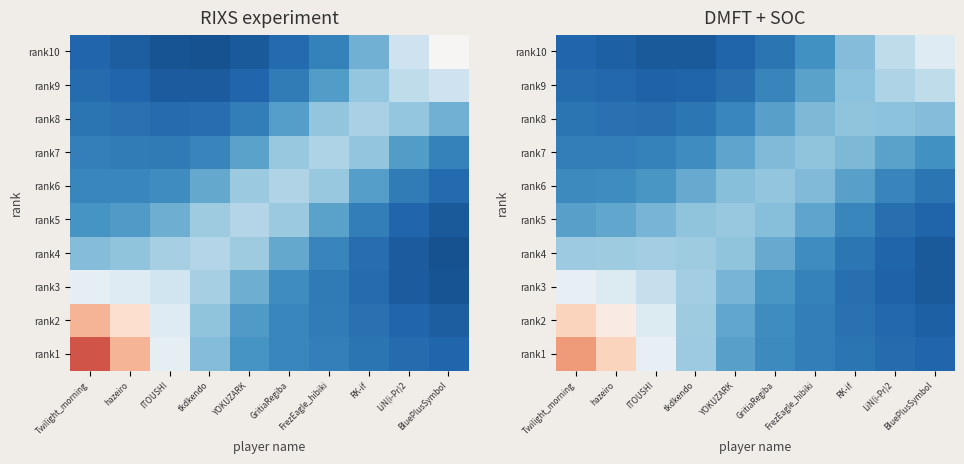

True or false: rank3 has a value of 1305270.3 at ITOUSHI.

False